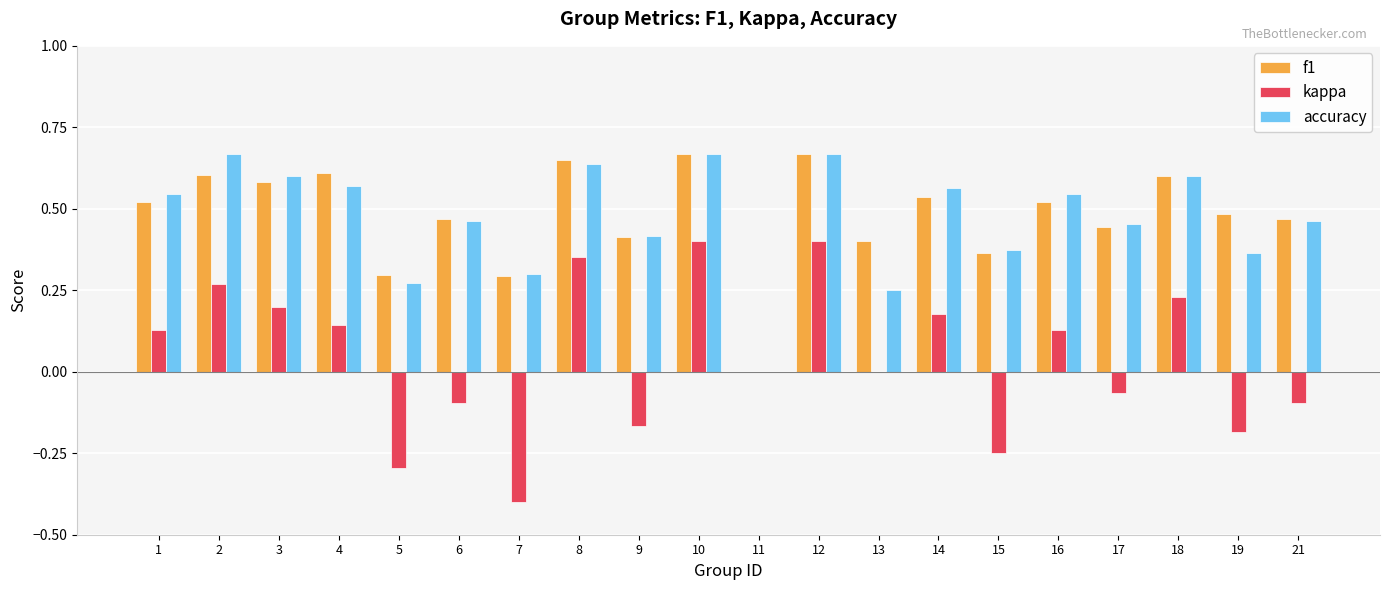

Which series changed the most between 6 and 10?

kappa